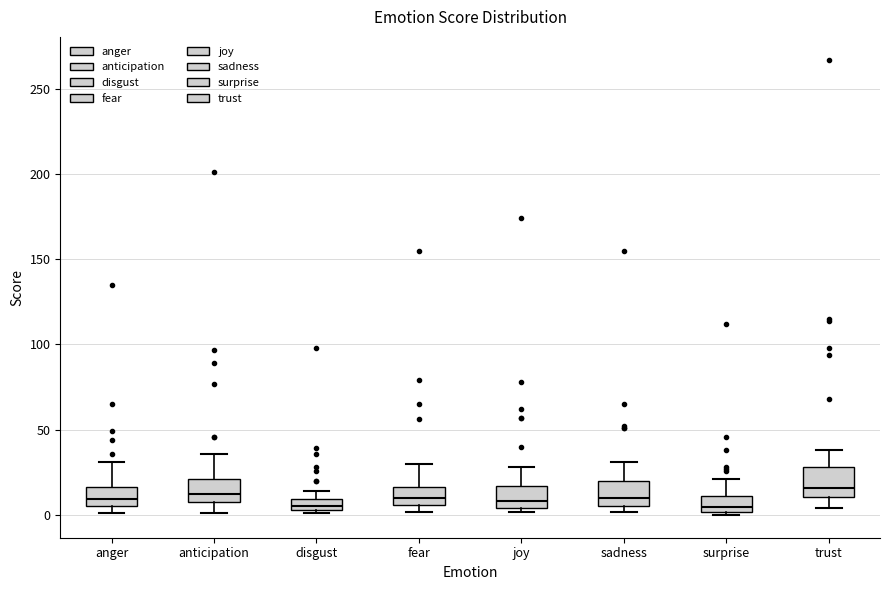

Where is the lower edge of the box for surprise on the y-axis? The values are not printed on the chart, so give them approximately, as read against the axis.

0